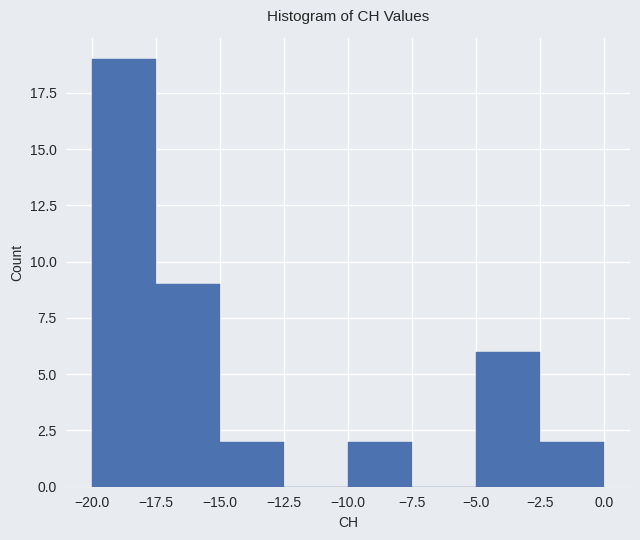

Reading left to right, transcribe this chart: for each bar, give the range it covers on the x-axis and its height. The values are not printed on the chart, so give them approximately, as read against the axis.

-20.0 to -17.5: 19
-17.5 to -15.0: 9
-15.0 to -12.5: 2
-12.5 to -10.0: 0
-10.0 to -7.5: 2
-7.5 to -5.0: 0
-5.0 to -2.5: 6
-2.5 to 0.0: 2